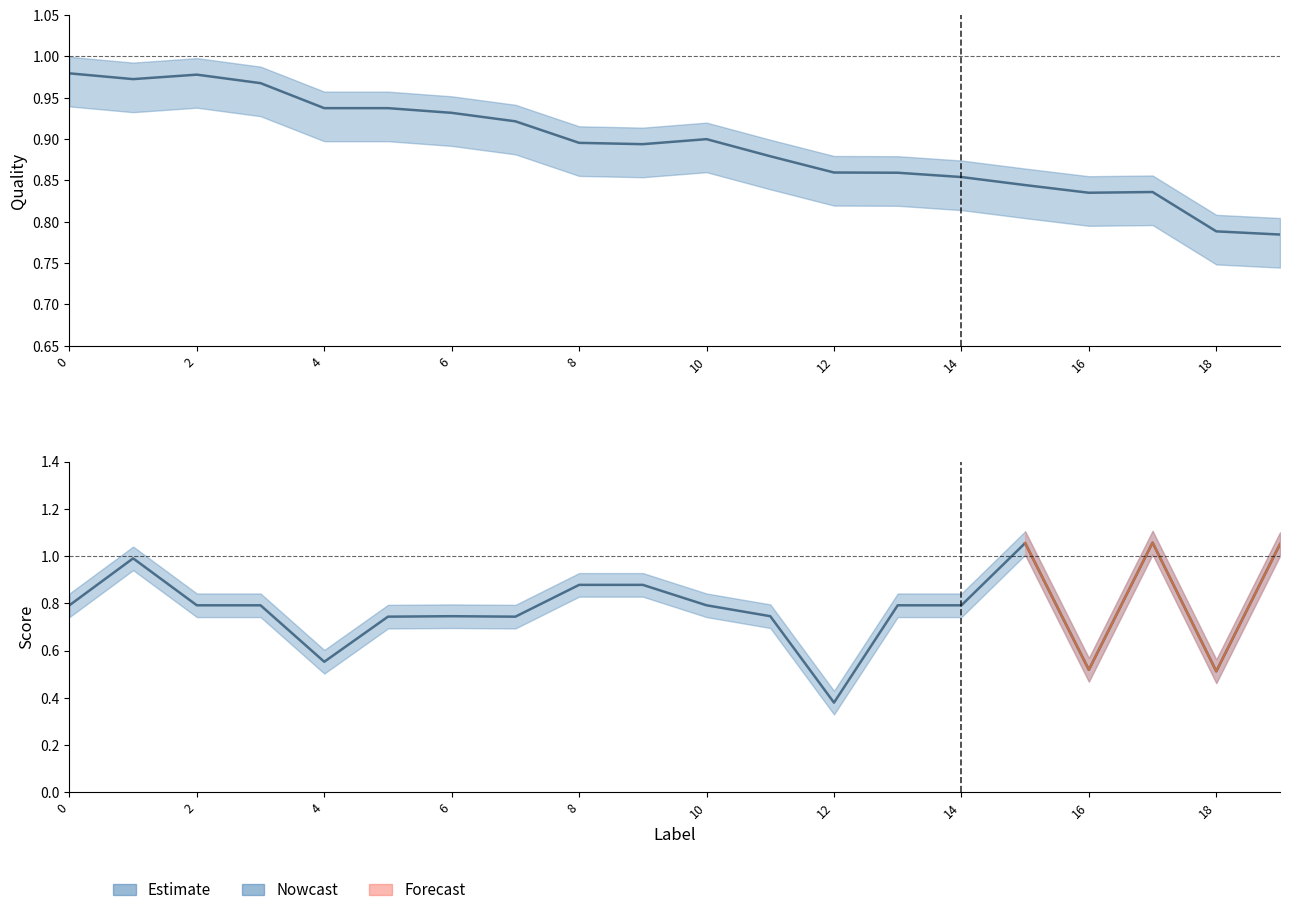

Reading left to right, list all the values displayed in this chart.

Quality: 1.0	1.0	1.0	1.0	0.9	0.9	0.9	0.9	0.9	0.9	0.9	0.9	0.9	0.9	0.9	0.8	0.8	0.8	0.8	0.8
Score: 0.8	1.0	0.8	0.8	0.6	0.7	0.7	0.7	0.9	0.9	0.8	0.7	0.4	0.8	0.8	1.1	0.5	1.1	0.5	1.1